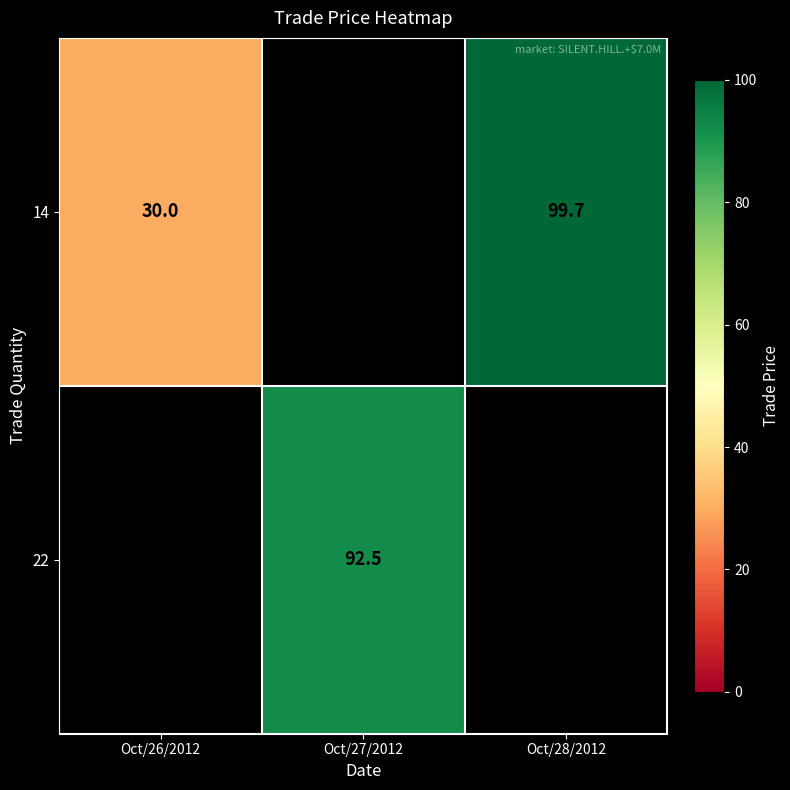

Is it true that 14 equals 46.7 at Oct/26/2012?

False